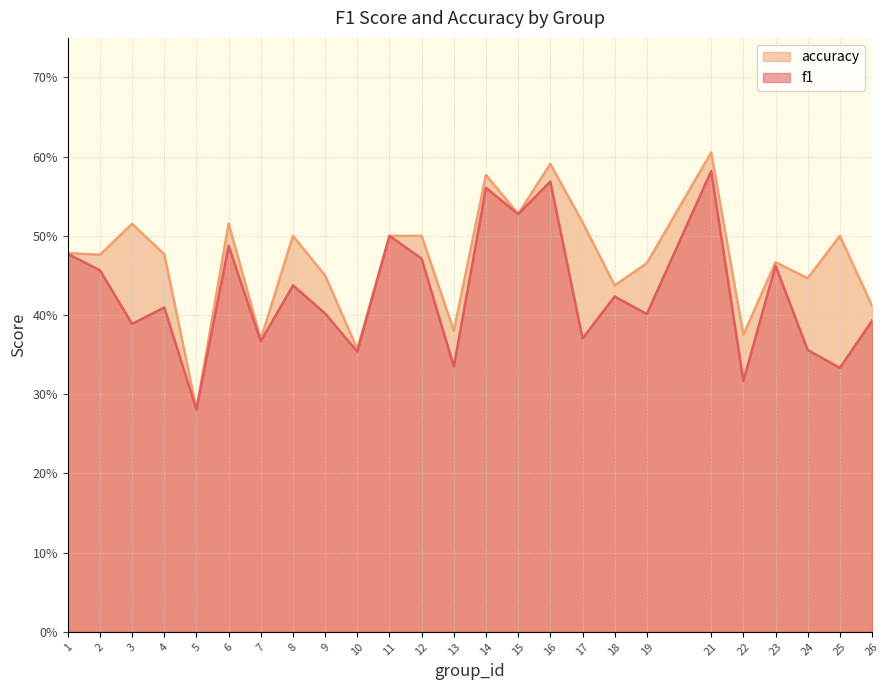

Does the chart display data point markers on the line(s)?

No